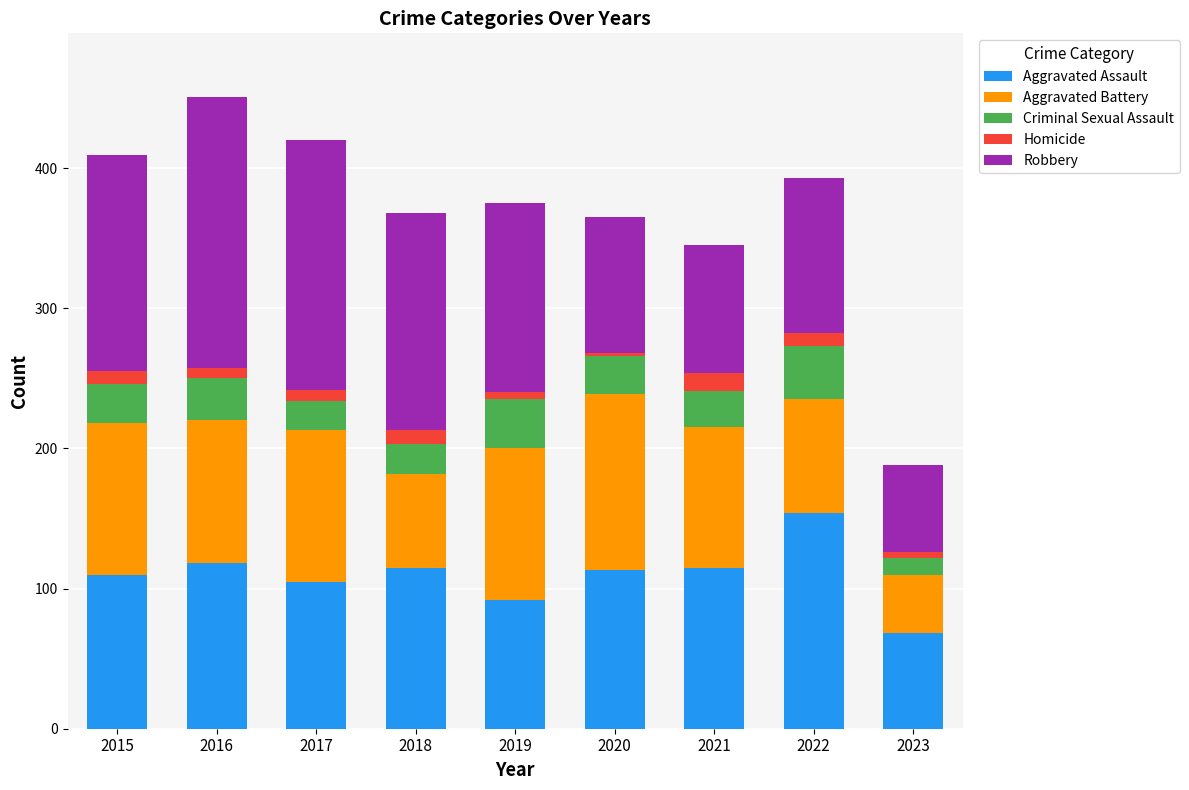

How many data points does each series have?

9